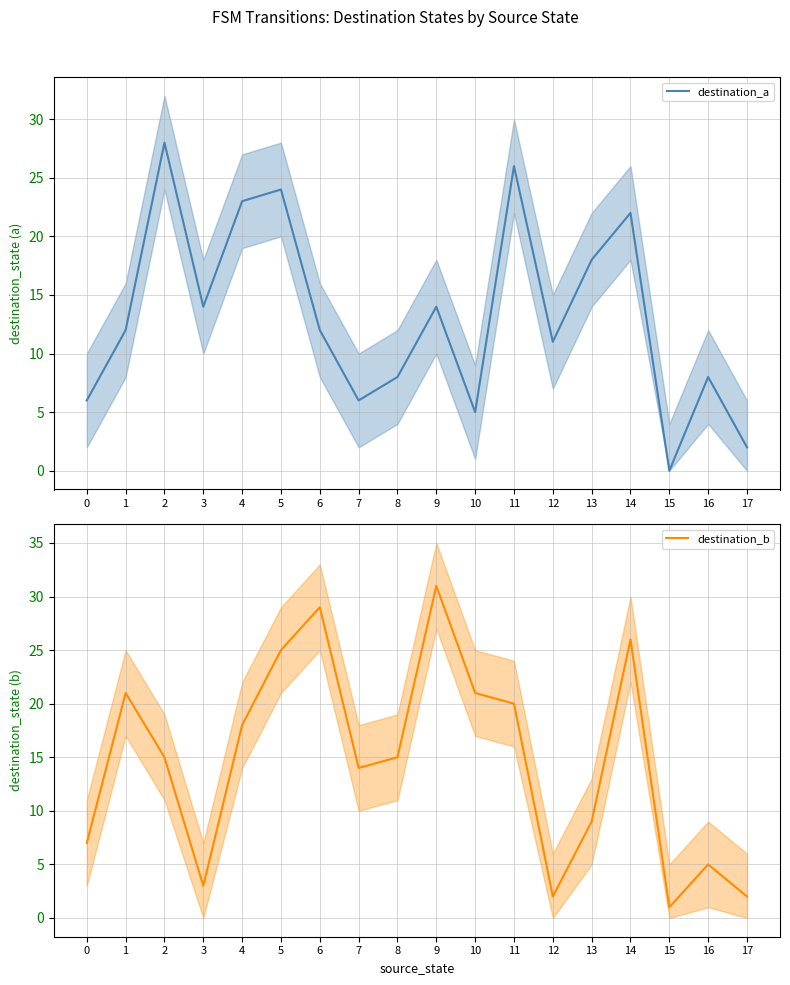

What is the total value across all series at 4?

41